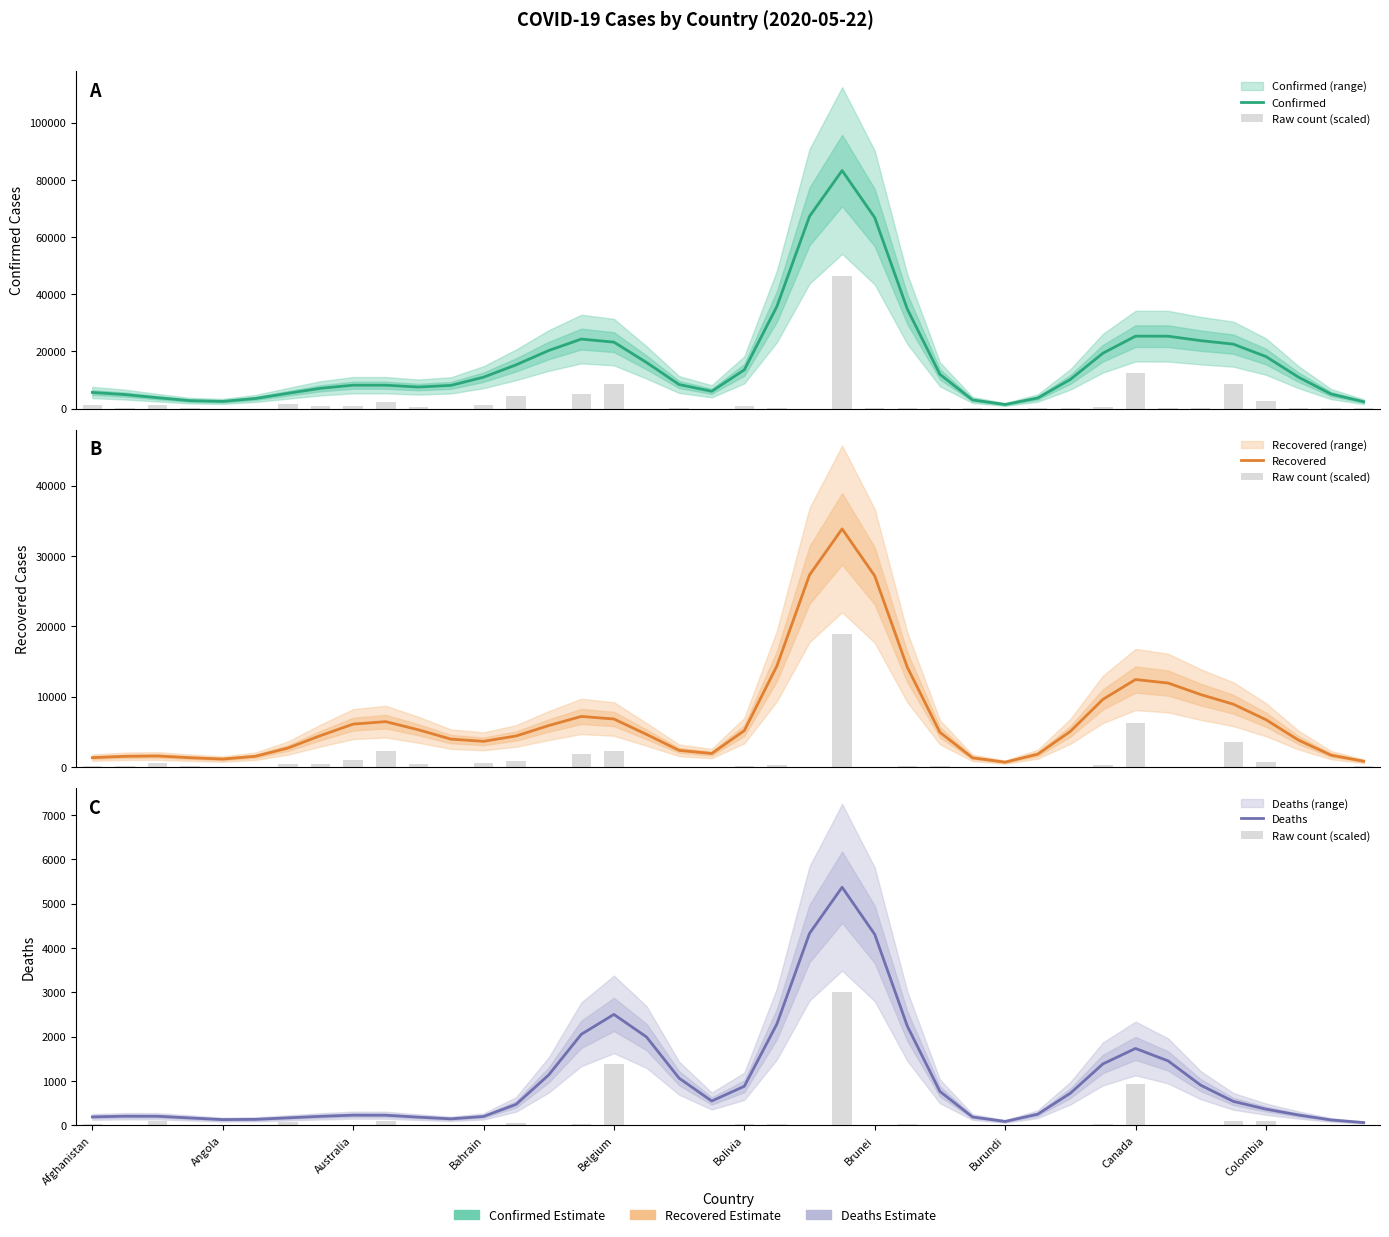

What is the value of the Recovered bar at the 16th from the left?

7174.3